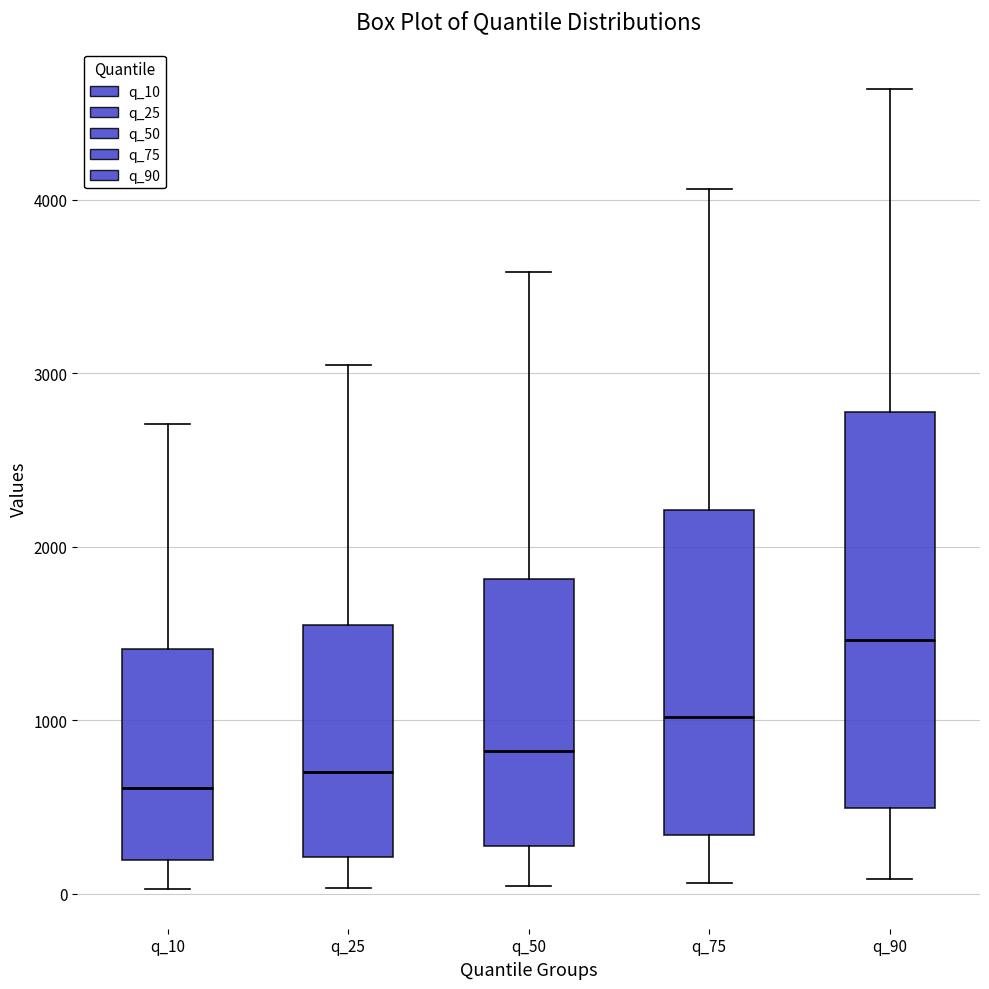

Where does the median line of the box for q_90 sit on the y-axis? The values are not printed on the chart, so give them approximately, as read against the axis.

1500